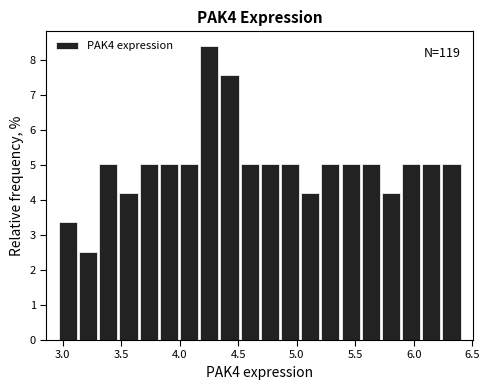

Read against the x-axis, roughly where is the centre of the tallest bar?

4.25